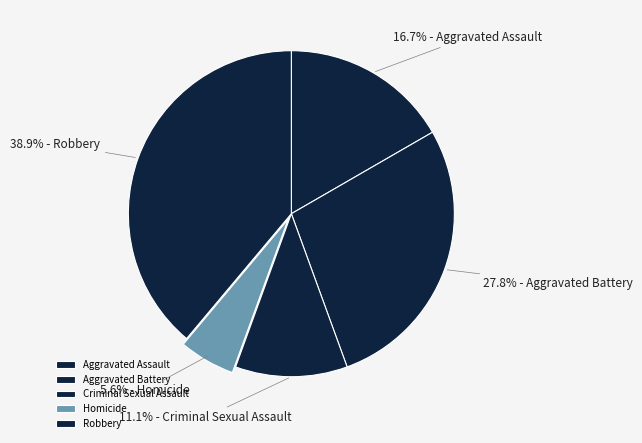

To the nearest percent, what is the average slice percentage?

20%